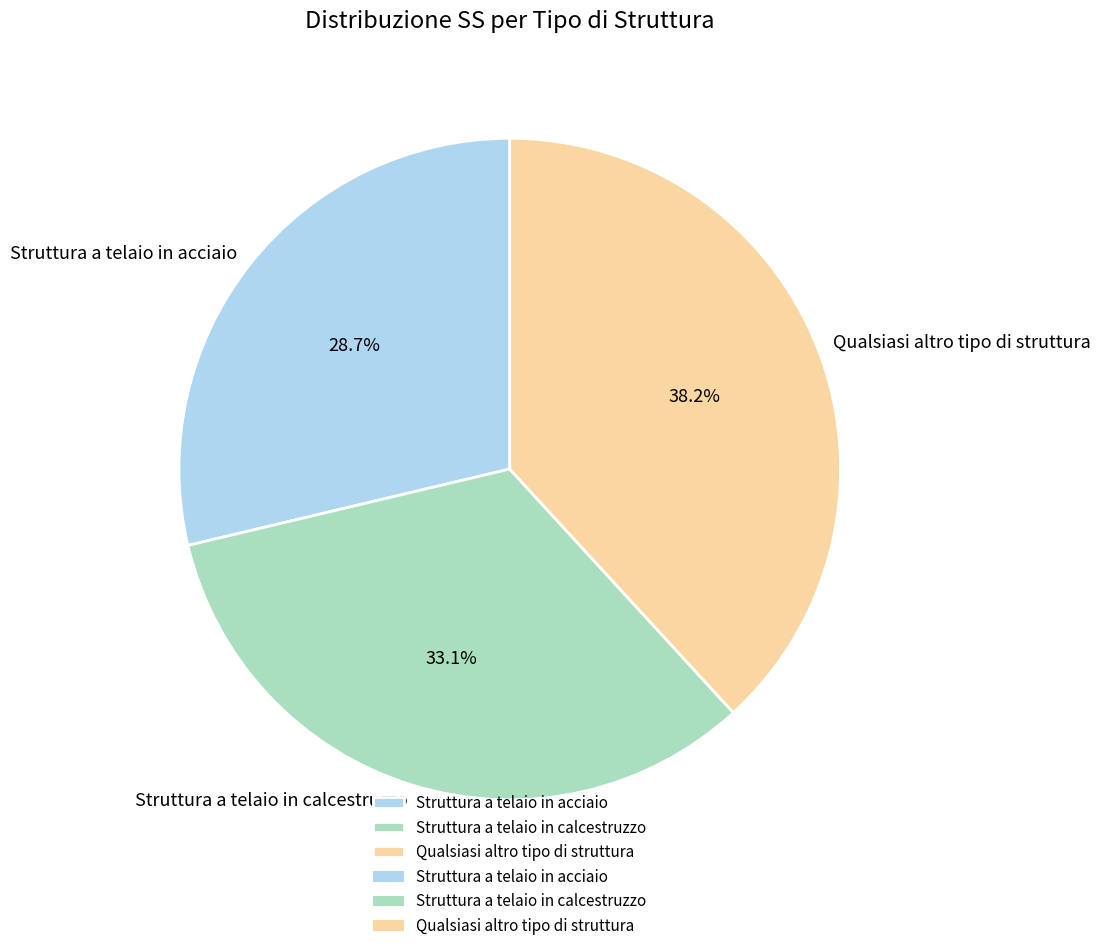

True or false: Struttura a telaio in acciaio accounts for 29% of the total.

True